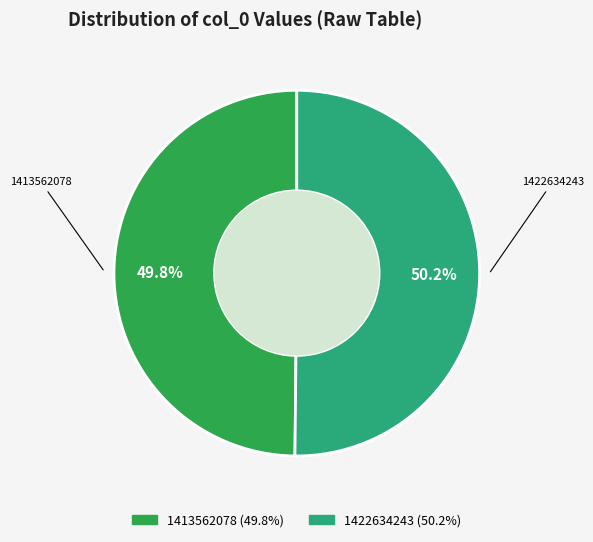

Approximately how many times larger is the value at 1413562078 compared to 1422634243?

1.0